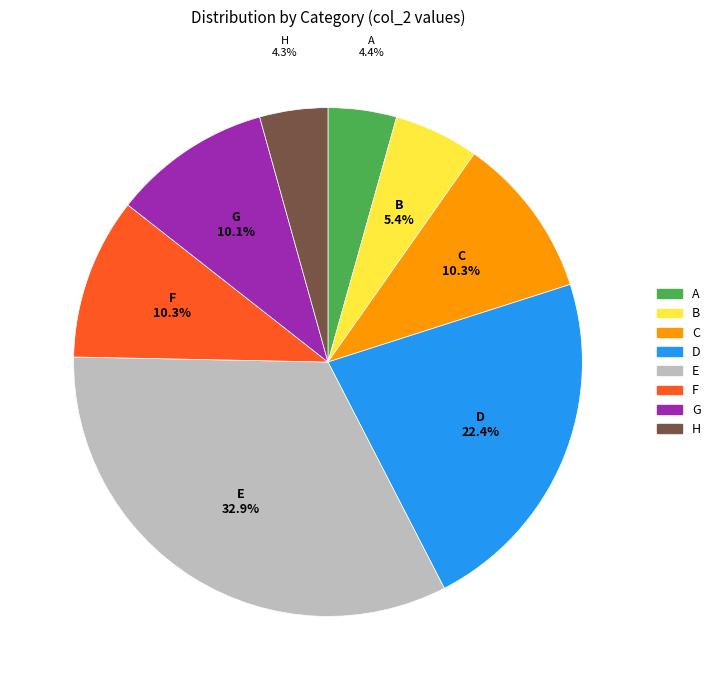

What percentage do C and E together represent?

43.2%